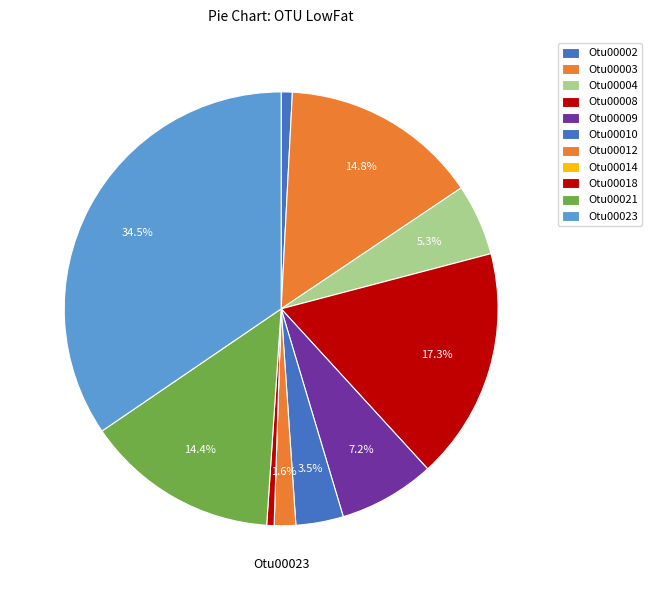

To the nearest percent, what portion does Otu00010 represent?

4%